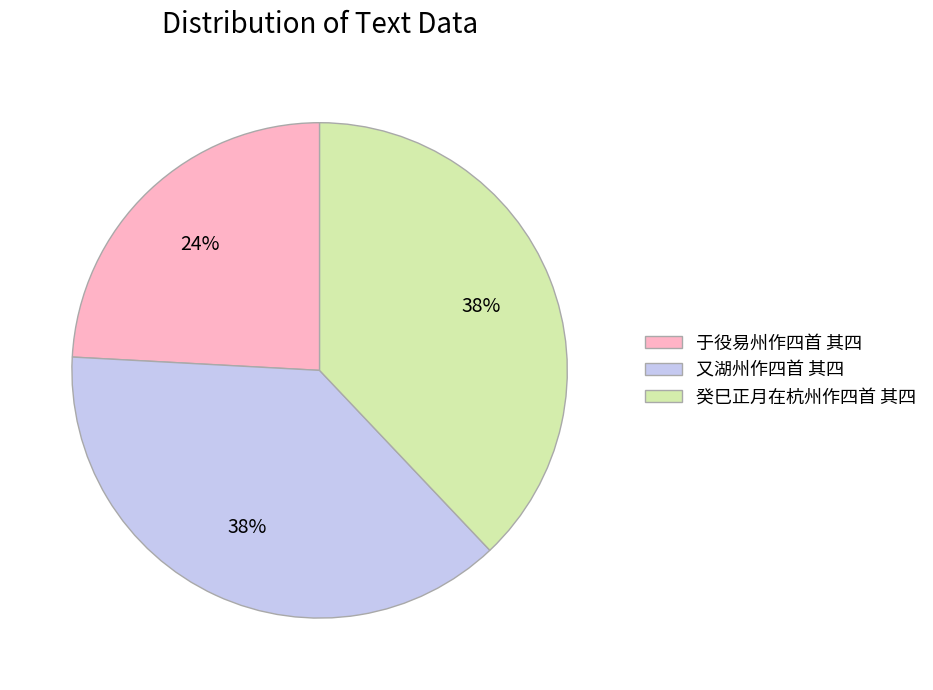

Which has a higher value, 又湖州作四首 其四 or 于役易州作四首 其四?

又湖州作四首 其四